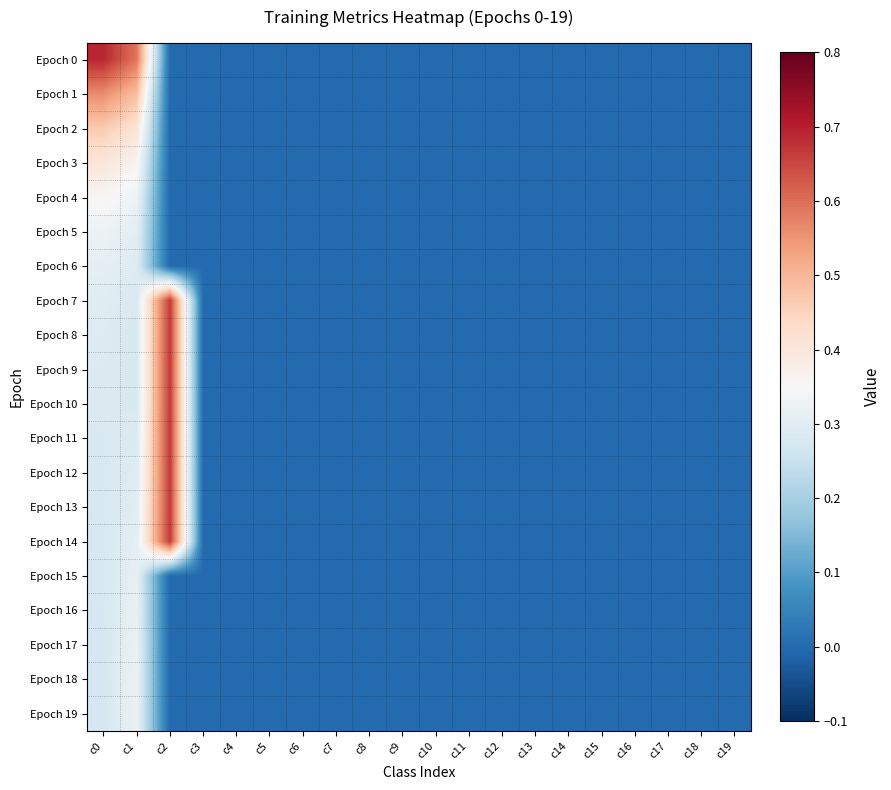

At which category does the chart reach its peak across all series?

c0